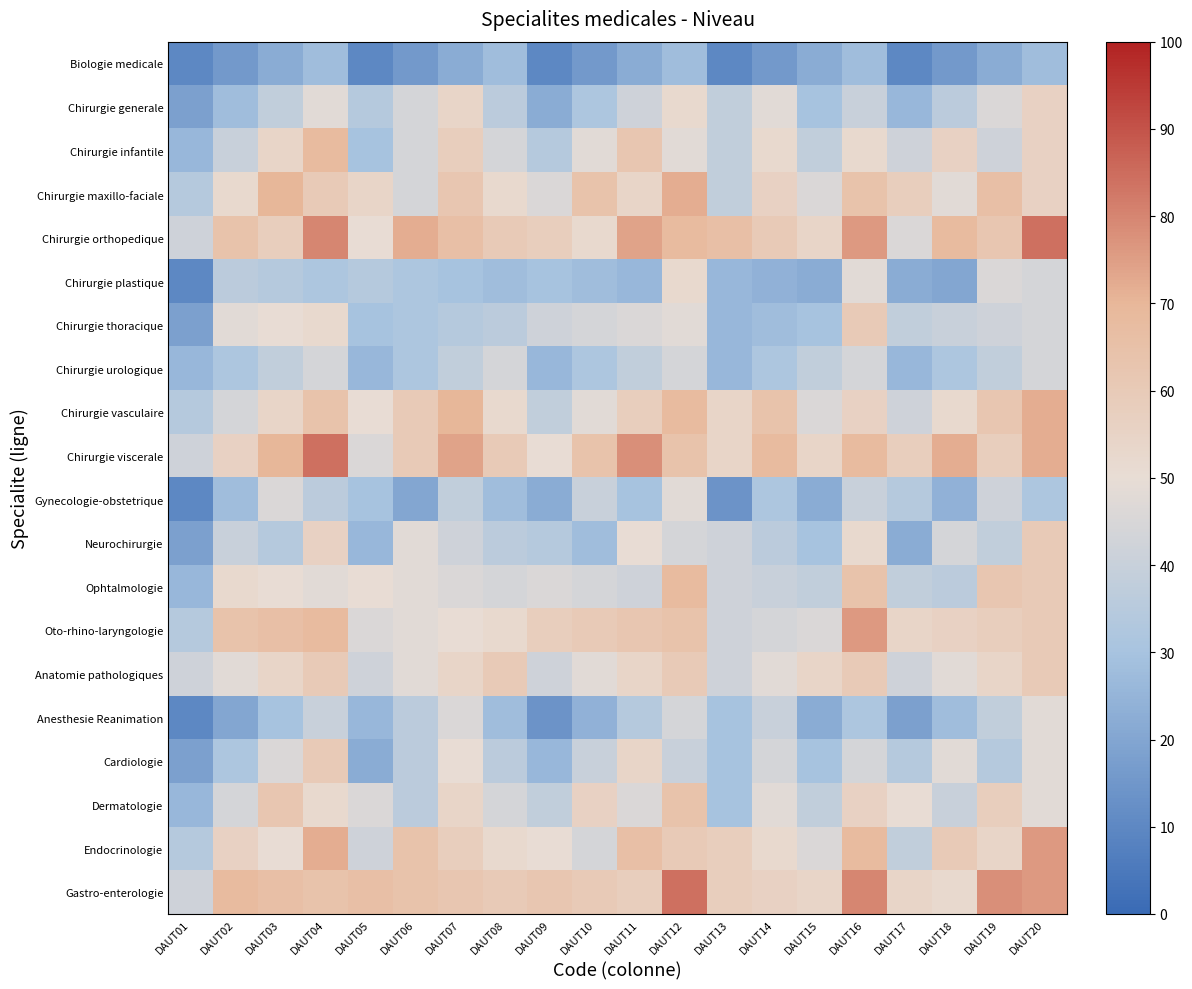

Reading left to right, transcribe all the data shown in this chart.

Biologie medicale: DAUT01=10	DAUT02=16	DAUT03=22	DAUT04=28	DAUT05=10	DAUT06=16	DAUT07=22	DAUT08=28	DAUT09=10	DAUT10=16	DAUT11=22	DAUT12=28	DAUT13=10	DAUT14=16	DAUT15=22	DAUT16=28	DAUT17=10	DAUT18=16	DAUT19=22	DAUT20=28
Chirurgie generale: DAUT01=18	DAUT02=28	DAUT03=38	DAUT04=48	DAUT05=34	DAUT06=44	DAUT07=54	DAUT08=36	DAUT09=22	DAUT10=32	DAUT11=42	DAUT12=52	DAUT13=38	DAUT14=48	DAUT15=30	DAUT16=40	DAUT17=26	DAUT18=36	DAUT19=46	DAUT20=56
Chirurgie infantile: DAUT01=26	DAUT02=40	DAUT03=54	DAUT04=68	DAUT05=30	DAUT06=44	DAUT07=58	DAUT08=44	DAUT09=34	DAUT10=48	DAUT11=62	DAUT12=48	DAUT13=38	DAUT14=52	DAUT15=38	DAUT16=52	DAUT17=42	DAUT18=56	DAUT19=42	DAUT20=56
Chirurgie maxillo-faciale: DAUT01=34	DAUT02=52	DAUT03=70	DAUT04=60	DAUT05=54	DAUT06=44	DAUT07=62	DAUT08=52	DAUT09=46	DAUT10=64	DAUT11=54	DAUT12=72	DAUT13=38	DAUT14=56	DAUT15=46	DAUT16=64	DAUT17=58	DAUT18=48	DAUT19=66	DAUT20=56
Chirurgie orthopedique: DAUT01=42	DAUT02=64	DAUT03=58	DAUT04=80	DAUT05=50	DAUT06=72	DAUT07=66	DAUT08=60	DAUT09=58	DAUT10=52	DAUT11=74	DAUT12=68	DAUT13=66	DAUT14=60	DAUT15=54	DAUT16=76	DAUT17=46	DAUT18=68	DAUT19=62	DAUT20=84
Chirurgie plastique: DAUT01=10	DAUT02=36	DAUT03=34	DAUT04=32	DAUT05=34	DAUT06=32	DAUT07=30	DAUT08=28	DAUT09=30	DAUT10=28	DAUT11=26	DAUT12=52	DAUT13=26	DAUT14=24	DAUT15=22	DAUT16=48	DAUT17=22	DAUT18=20	DAUT19=46	DAUT20=44
Chirurgie thoracique: DAUT01=18	DAUT02=48	DAUT03=50	DAUT04=52	DAUT05=30	DAUT06=32	DAUT07=34	DAUT08=36	DAUT09=42	DAUT10=44	DAUT11=46	DAUT12=48	DAUT13=26	DAUT14=28	DAUT15=30	DAUT16=60	DAUT17=38	DAUT18=40	DAUT19=42	DAUT20=44
Chirurgie urologique: DAUT01=26	DAUT02=32	DAUT03=38	DAUT04=44	DAUT05=26	DAUT06=32	DAUT07=38	DAUT08=44	DAUT09=26	DAUT10=32	DAUT11=38	DAUT12=44	DAUT13=26	DAUT14=32	DAUT15=38	DAUT16=44	DAUT17=26	DAUT18=32	DAUT19=38	DAUT20=44
Chirurgie vasculaire: DAUT01=34	DAUT02=44	DAUT03=54	DAUT04=64	DAUT05=50	DAUT06=60	DAUT07=70	DAUT08=52	DAUT09=38	DAUT10=48	DAUT11=58	DAUT12=68	DAUT13=54	DAUT14=64	DAUT15=46	DAUT16=56	DAUT17=42	DAUT18=52	DAUT19=62	DAUT20=72
Chirurgie viscerale: DAUT01=42	DAUT02=56	DAUT03=70	DAUT04=84	DAUT05=46	DAUT06=60	DAUT07=74	DAUT08=60	DAUT09=50	DAUT10=64	DAUT11=78	DAUT12=64	DAUT13=54	DAUT14=68	DAUT15=54	DAUT16=68	DAUT17=58	DAUT18=72	DAUT19=58	DAUT20=72
Gynecologie-obstetrique: DAUT01=10	DAUT02=28	DAUT03=46	DAUT04=36	DAUT05=30	DAUT06=20	DAUT07=38	DAUT08=28	DAUT09=22	DAUT10=40	DAUT11=30	DAUT12=48	DAUT13=14	DAUT14=32	DAUT15=22	DAUT16=40	DAUT17=34	DAUT18=24	DAUT19=42	DAUT20=32
Neurochirurgie: DAUT01=18	DAUT02=40	DAUT03=34	DAUT04=56	DAUT05=26	DAUT06=48	DAUT07=42	DAUT08=36	DAUT09=34	DAUT10=28	DAUT11=50	DAUT12=44	DAUT13=42	DAUT14=36	DAUT15=30	DAUT16=52	DAUT17=22	DAUT18=44	DAUT19=38	DAUT20=60
Ophtalmologie: DAUT01=26	DAUT02=52	DAUT03=50	DAUT04=48	DAUT05=50	DAUT06=48	DAUT07=46	DAUT08=44	DAUT09=46	DAUT10=44	DAUT11=42	DAUT12=68	DAUT13=42	DAUT14=40	DAUT15=38	DAUT16=64	DAUT17=38	DAUT18=36	DAUT19=62	DAUT20=60
Oto-rhino-laryngologie: DAUT01=34	DAUT02=64	DAUT03=66	DAUT04=68	DAUT05=46	DAUT06=48	DAUT07=50	DAUT08=52	DAUT09=58	DAUT10=60	DAUT11=62	DAUT12=64	DAUT13=42	DAUT14=44	DAUT15=46	DAUT16=76	DAUT17=54	DAUT18=56	DAUT19=58	DAUT20=60
Anatomie pathologiques: DAUT01=42	DAUT02=48	DAUT03=54	DAUT04=60	DAUT05=42	DAUT06=48	DAUT07=54	DAUT08=60	DAUT09=42	DAUT10=48	DAUT11=54	DAUT12=60	DAUT13=42	DAUT14=48	DAUT15=54	DAUT16=60	DAUT17=42	DAUT18=48	DAUT19=54	DAUT20=60
Anesthesie Reanimation: DAUT01=10	DAUT02=20	DAUT03=30	DAUT04=40	DAUT05=26	DAUT06=36	DAUT07=46	DAUT08=28	DAUT09=14	DAUT10=24	DAUT11=34	DAUT12=44	DAUT13=30	DAUT14=40	DAUT15=22	DAUT16=32	DAUT17=18	DAUT18=28	DAUT19=38	DAUT20=48
Cardiologie: DAUT01=18	DAUT02=32	DAUT03=46	DAUT04=60	DAUT05=22	DAUT06=36	DAUT07=50	DAUT08=36	DAUT09=26	DAUT10=40	DAUT11=54	DAUT12=40	DAUT13=30	DAUT14=44	DAUT15=30	DAUT16=44	DAUT17=34	DAUT18=48	DAUT19=34	DAUT20=48
Dermatologie: DAUT01=26	DAUT02=44	DAUT03=62	DAUT04=52	DAUT05=46	DAUT06=36	DAUT07=54	DAUT08=44	DAUT09=38	DAUT10=56	DAUT11=46	DAUT12=64	DAUT13=30	DAUT14=48	DAUT15=38	DAUT16=56	DAUT17=50	DAUT18=40	DAUT19=58	DAUT20=48
Endocrinologie: DAUT01=34	DAUT02=56	DAUT03=50	DAUT04=72	DAUT05=42	DAUT06=64	DAUT07=58	DAUT08=52	DAUT09=50	DAUT10=44	DAUT11=66	DAUT12=60	DAUT13=58	DAUT14=52	DAUT15=46	DAUT16=68	DAUT17=38	DAUT18=60	DAUT19=54	DAUT20=76
Gastro-enterologie: DAUT01=42	DAUT02=68	DAUT03=66	DAUT04=64	DAUT05=66	DAUT06=64	DAUT07=62	DAUT08=60	DAUT09=62	DAUT10=60	DAUT11=58	DAUT12=84	DAUT13=58	DAUT14=56	DAUT15=54	DAUT16=80	DAUT17=54	DAUT18=52	DAUT19=78	DAUT20=76